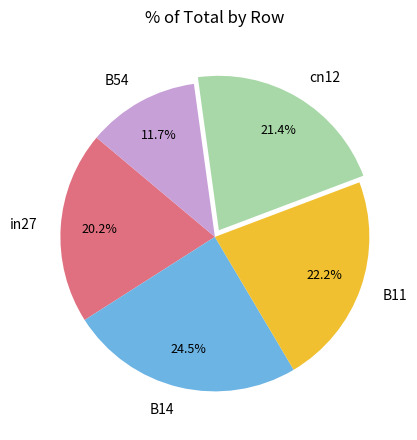

Which category has the biggest portion of the pie?

B14